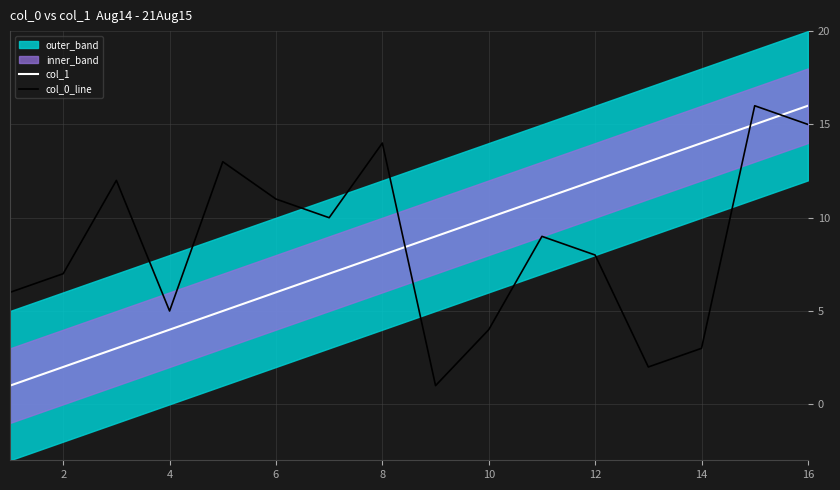

At how many categories does at least one series exceed 8?

13